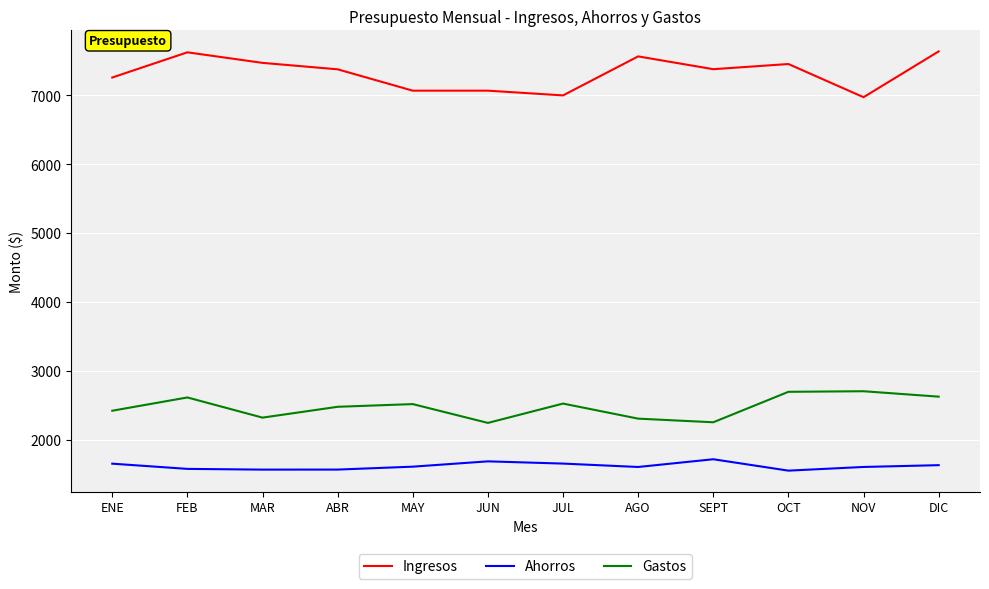

True or false: Gastos and Ahorros intersect in this chart.

False